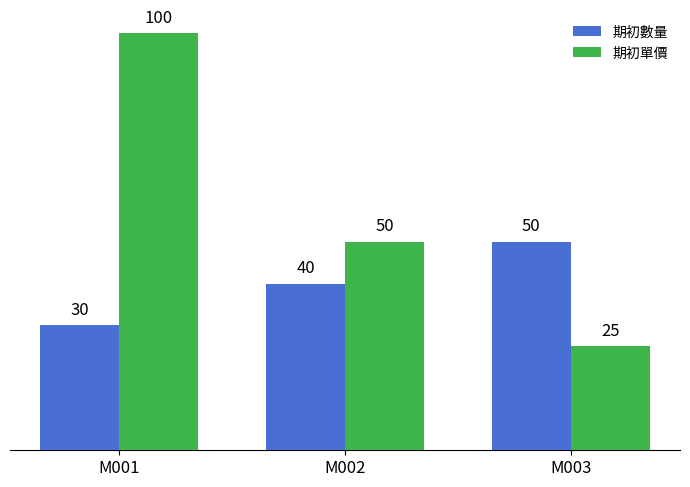

Is the value of 期初單價 at M002 greater than the value of 期初數量 at M001?

Yes